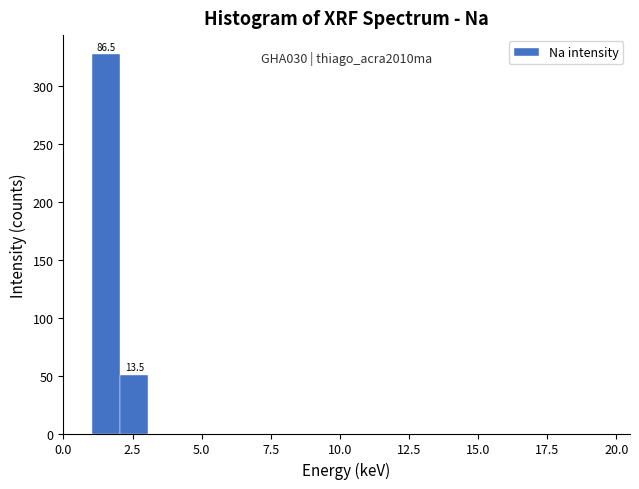

Around what value on the x-axis is the tallest bar? Give the approximate position of its centre, as read against the axis.

1.5